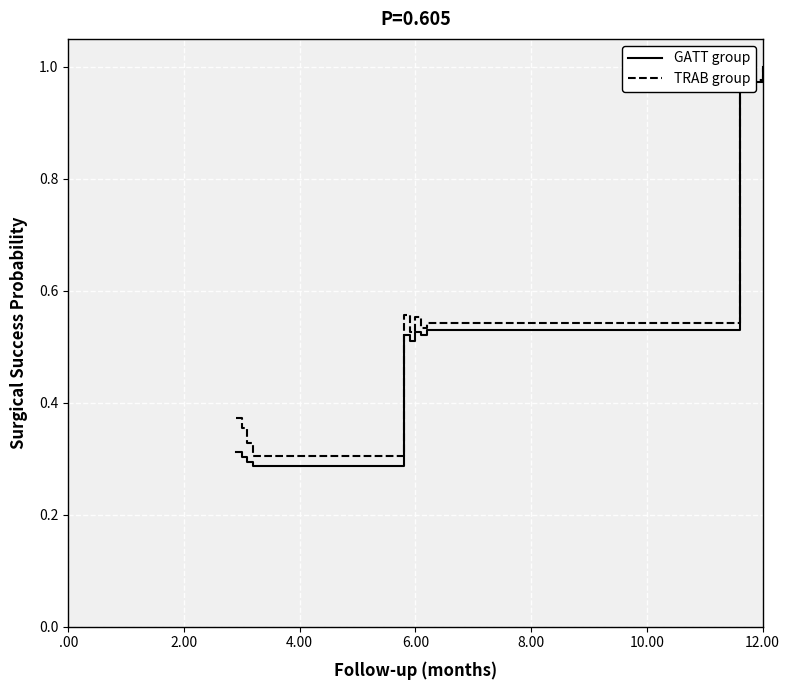

Which series has the widest spread of values?

GATT group